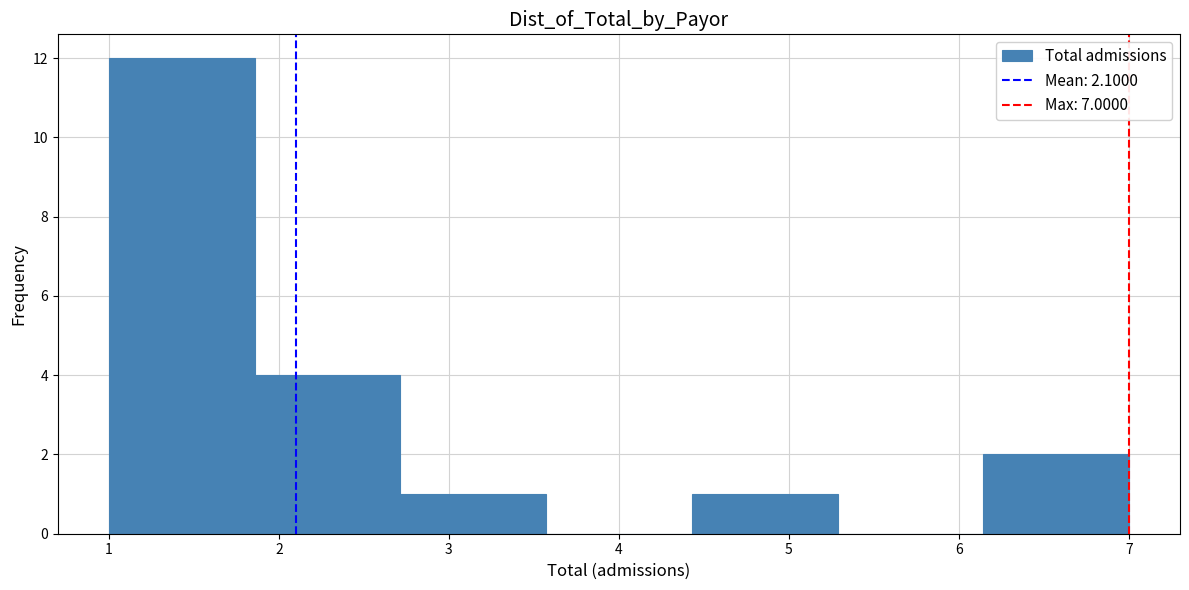

Reading left to right, transcribe this chart: for each bar, give the range it covers on the x-axis and its height. Neither the bar edges nor the heights are printed on the chart, so give them approximately, as read against the axes.

1.0 to 1.9: 12
1.9 to 2.7: 4
2.7 to 3.6: 1
3.6 to 4.4: 0
4.4 to 5.3: 1
5.3 to 6.1: 0
6.1 to 7.0: 2